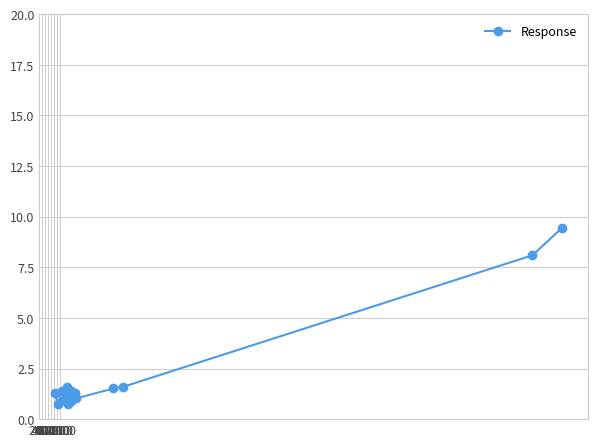

What is the value of the 17th point from the left?

8.1